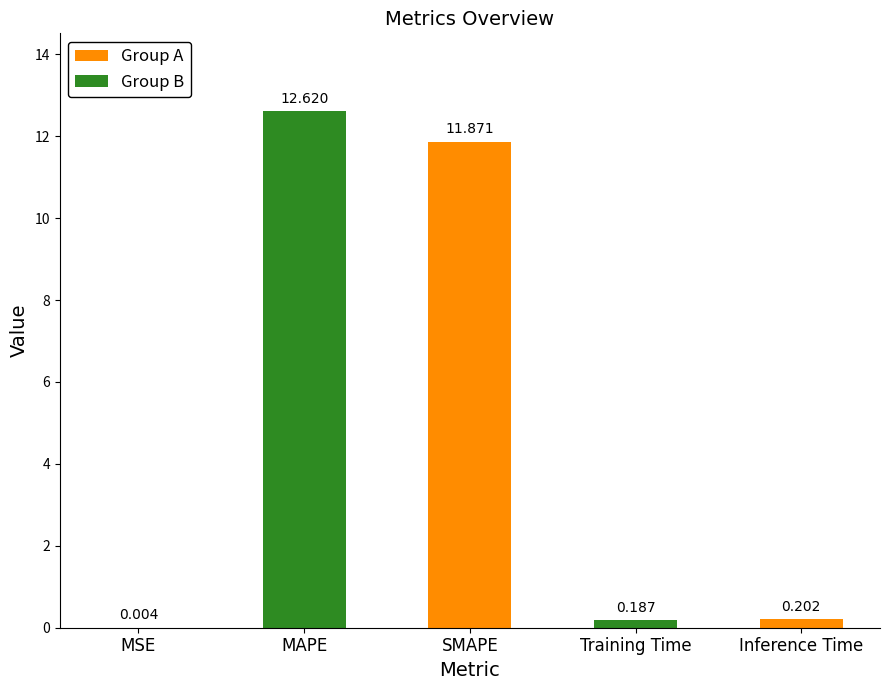

What is the sum of all values?

24.9